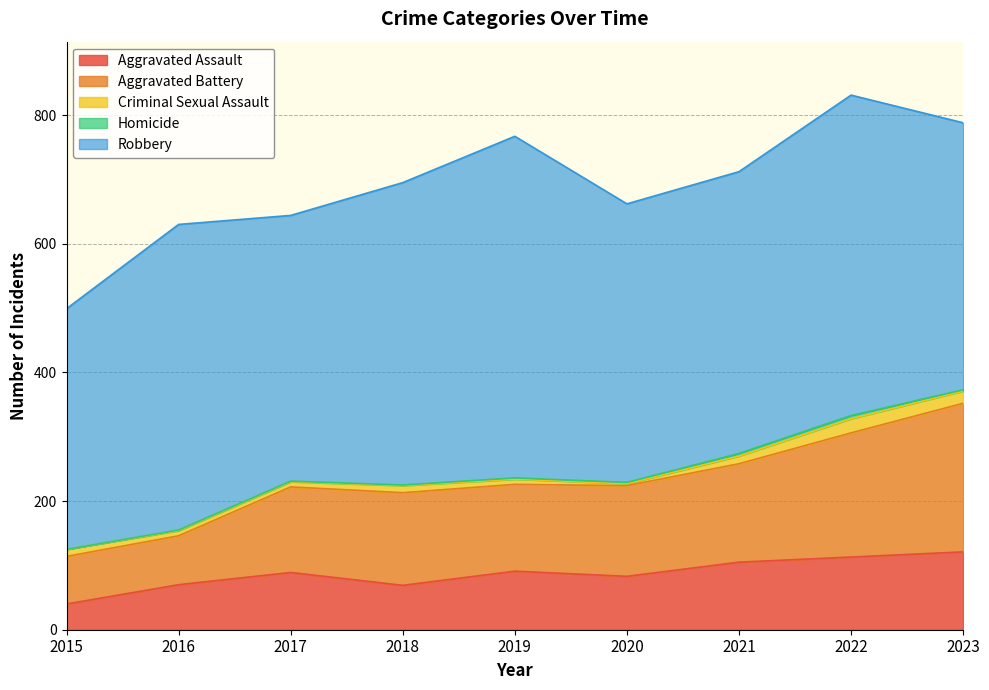

The Criminal Sexual Assault series shows 8 at 2017. True or false?

True